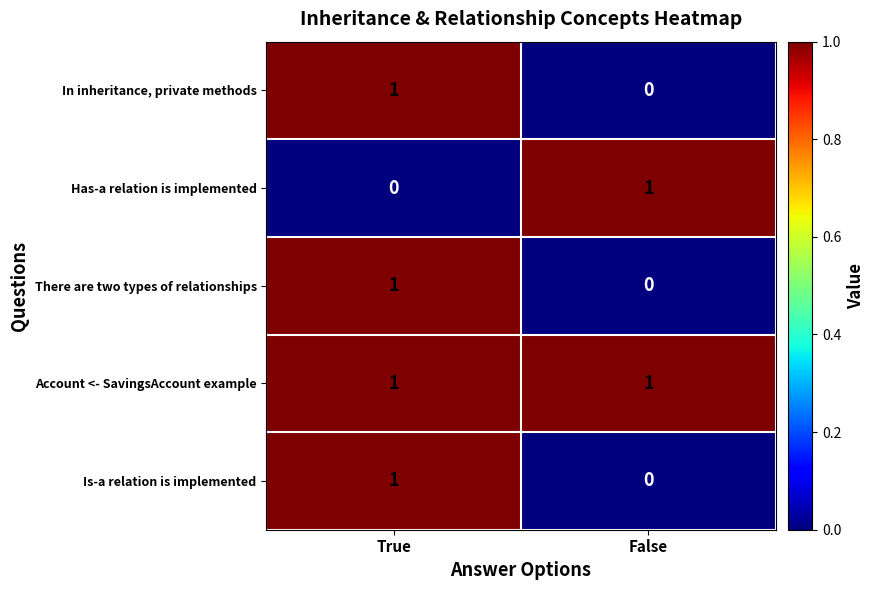

The value of There are two types of relationships at True is 1. True or false?

True